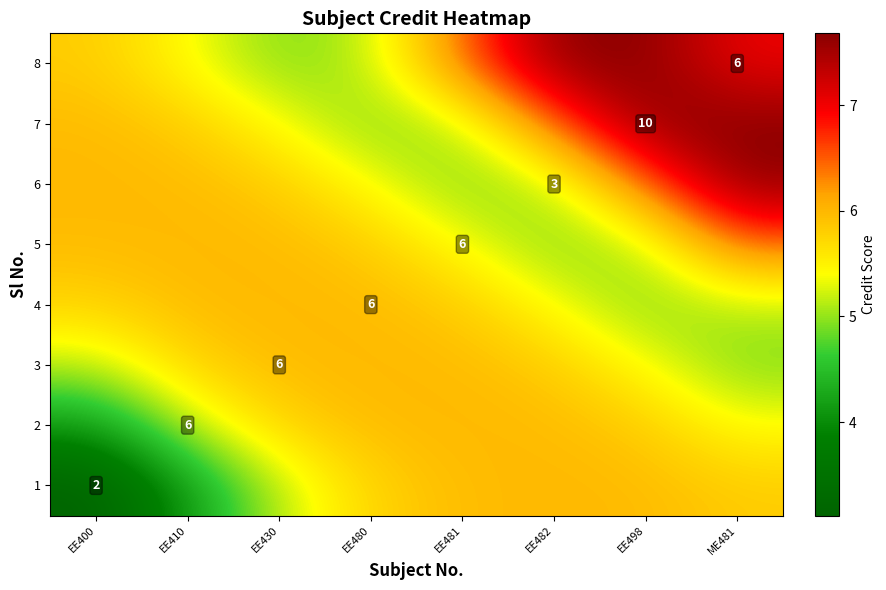

How many categories are shown in the chart?

8